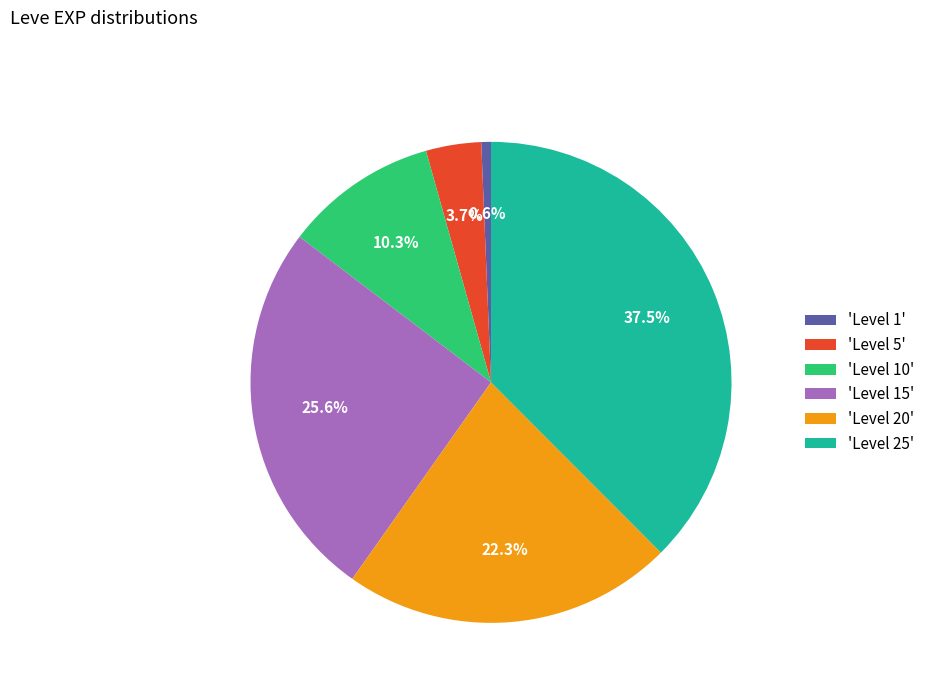

Which slice is the largest?

'Level 25'